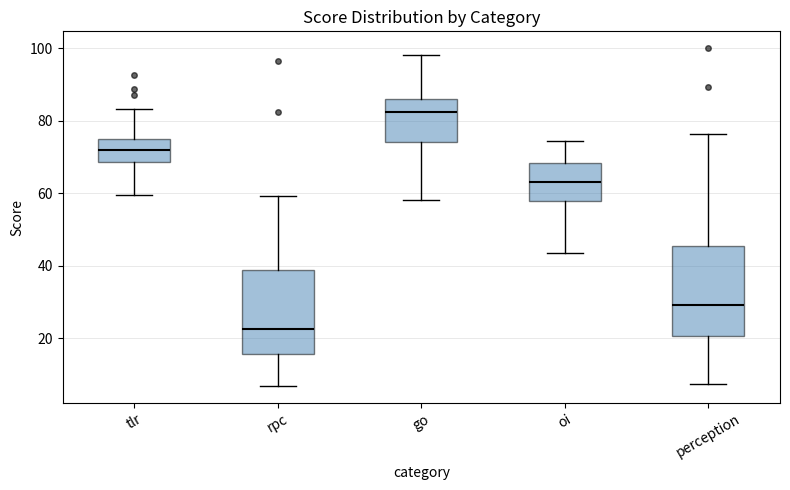

Which box's median line is the lowest?

rpc